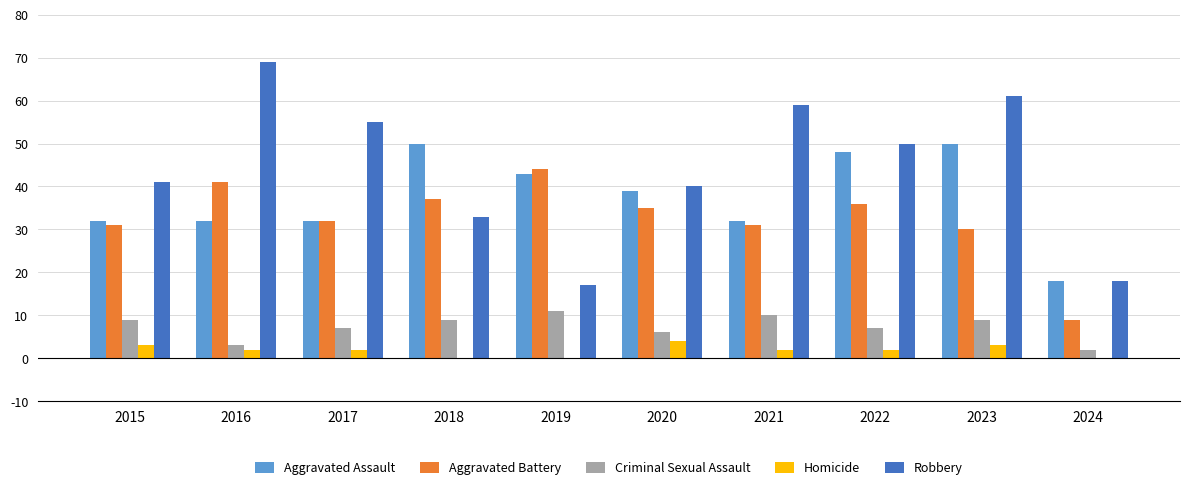

What is the approximate value of Criminal Sexual Assault at 2023?

9